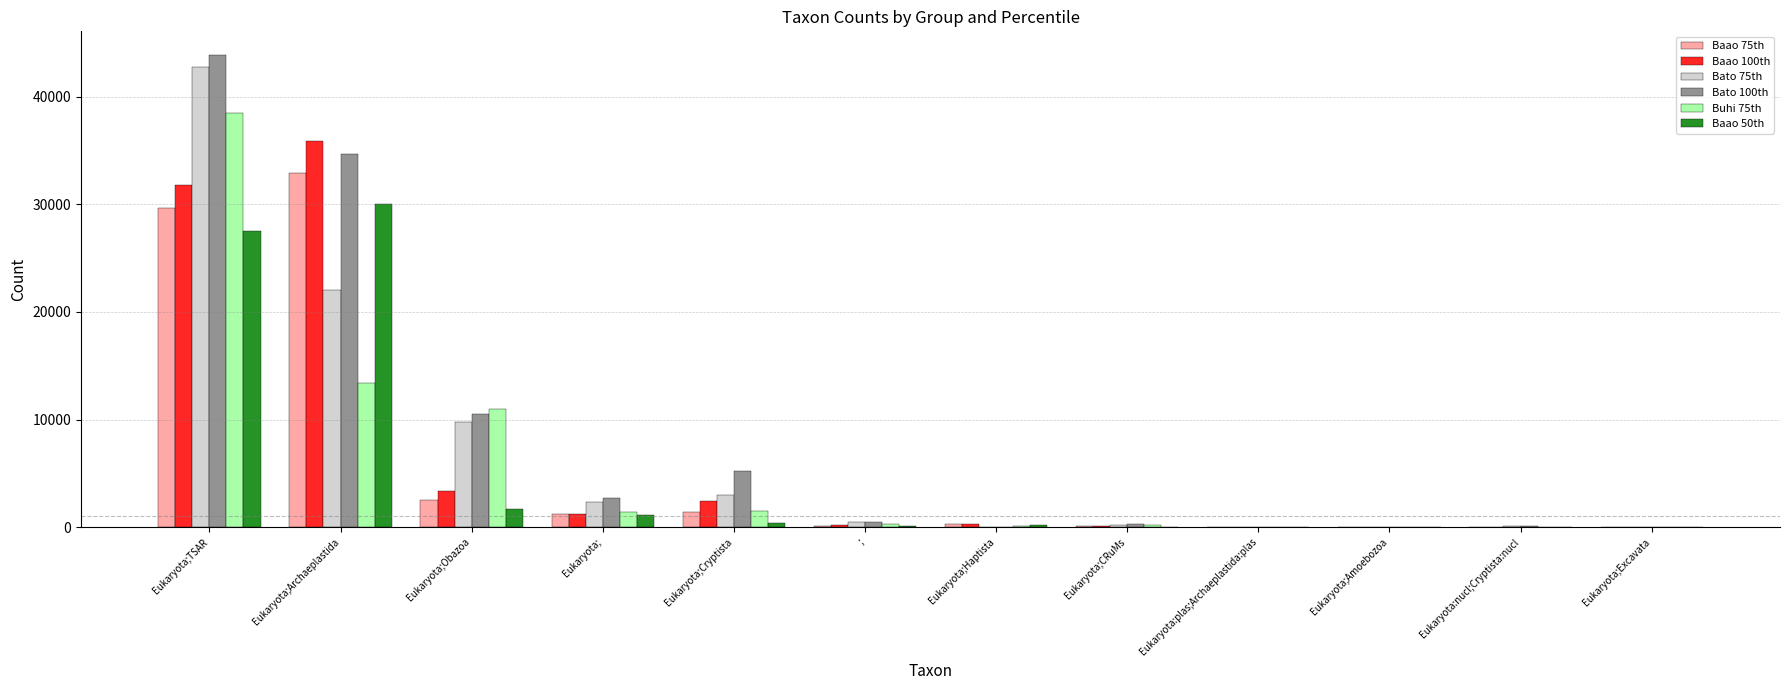

The value of Baao 100th at Eukaryota;TSAR is 31831.0. True or false?

True